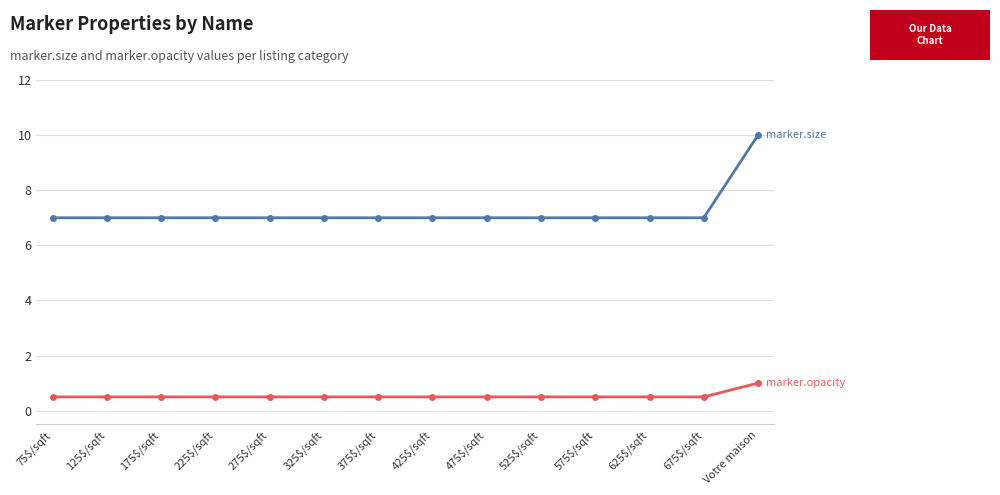

Which label corresponds to the largest value in the chart?

Votre maison